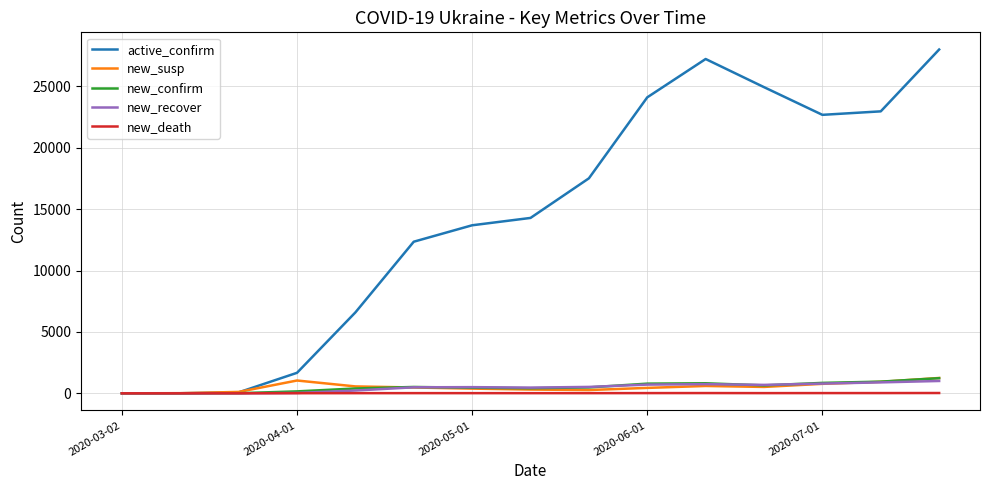

Which series has the widest spread of values?

active_confirm